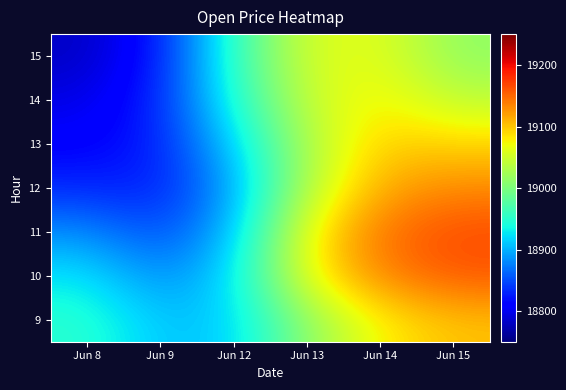

Reading left to right, list all the values displayed in this chart.

9: Jun 8=18950.4	Jun 9=18909.0	Jun 12=18914.1	Jun 13=19012.7	Jun 14=19078.0	Jun 15=19102.8
10: Jun 8=18927.3	Jun 9=18880.6	Jun 12=18920.6	Jun 13=19073.6	Jun 14=19135.9	Jun 15=19158.7
11: Jun 8=18883.9	Jun 9=18847.6	Jun 12=18904.3	Jun 13=19075.6	Jun 14=19145.9	Jun 15=19165.4
12: Jun 8=18832.7	Jun 9=18826.6	Jun 12=18892.1	Jun 13=19035.9	Jun 14=19116.5	Jun 15=19132.4
13: Jun 8=18809.8	Jun 9=18828.1	Jun 12=18915.3	Jun 13=19032.3	Jun 14=19097.3	Jun 15=19092.7
14: Jun 8=18796.2	Jun 9=18831.2	Jun 12=18945.1	Jun 13=19048.2	Jun 14=19078.6	Jun 15=19040.5
15: Jun 8=18781.1	Jun 9=18824.7	Jun 12=18957.0	Jun 13=19057.5	Jun 14=19062.8	Jun 15=19012.8